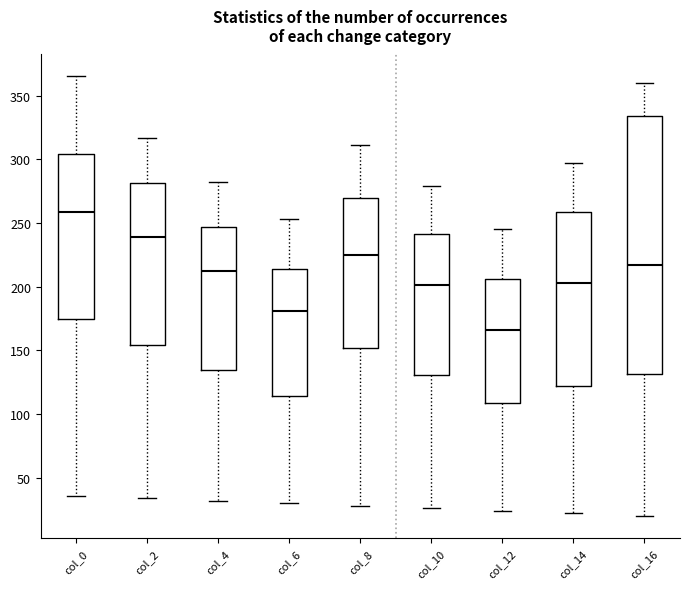

Reading left to right, transcribe this box plot: for each box, give where its median line is, the range the box spans, and where its two whiskers end, as read against the y-axis. The values are not printed on the chart, so give them approximately, as read against the axis.

col_0: median 260, box 175 to 305, whiskers 35 to 365
col_2: median 240, box 155 to 280, whiskers 35 to 315
col_4: median 210, box 135 to 245, whiskers 30 to 280
col_6: median 180, box 115 to 215, whiskers 30 to 255
col_8: median 225, box 150 to 270, whiskers 30 to 310
col_10: median 200, box 130 to 240, whiskers 25 to 280
col_12: median 165, box 110 to 205, whiskers 25 to 245
col_14: median 205, box 120 to 260, whiskers 20 to 295
col_16: median 215, box 130 to 335, whiskers 20 to 360